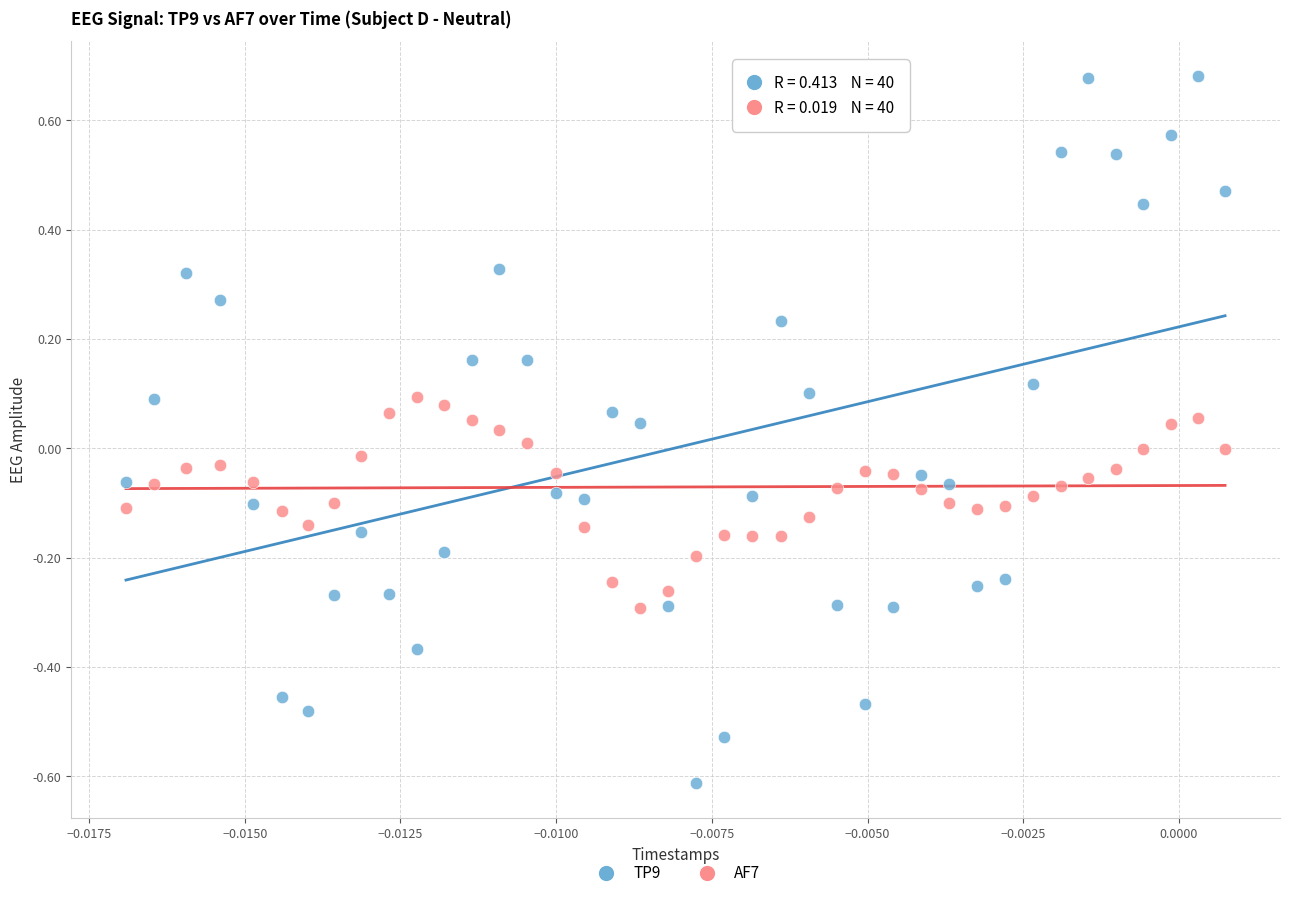

What are all the series names shown in the legend?

TP9, AF7